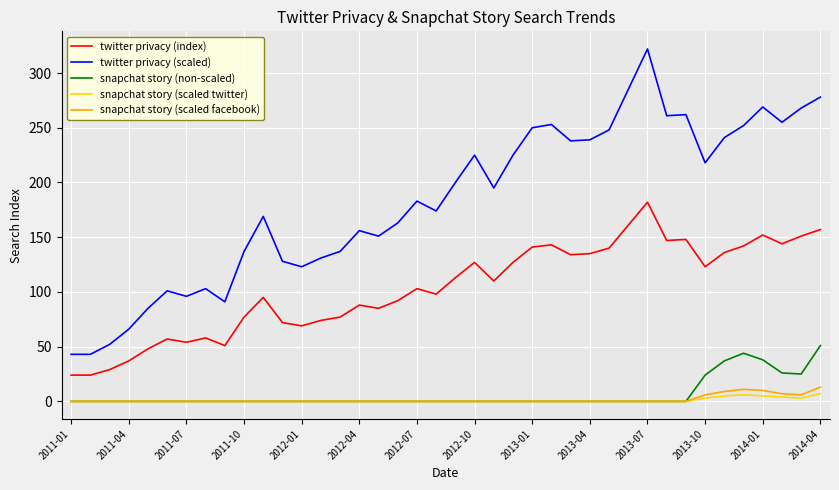

What is the sum of all twitter privacy (scaled) values?

7316